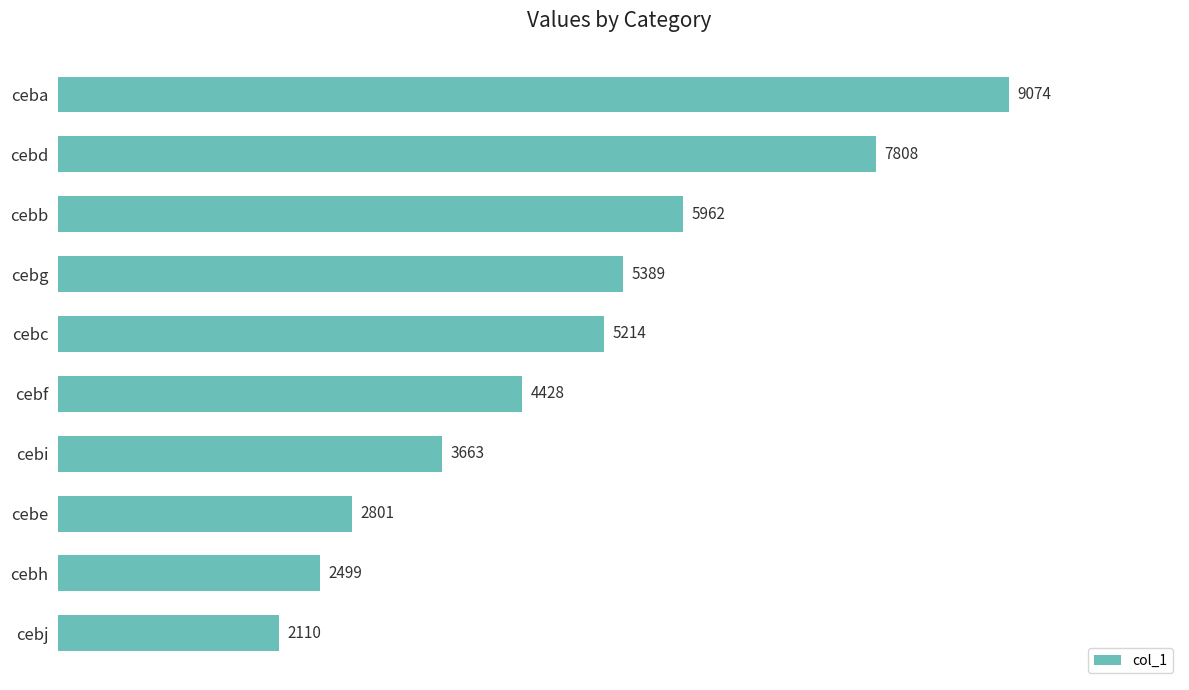

What is the label of the 10th bar from the bottom?

ceba